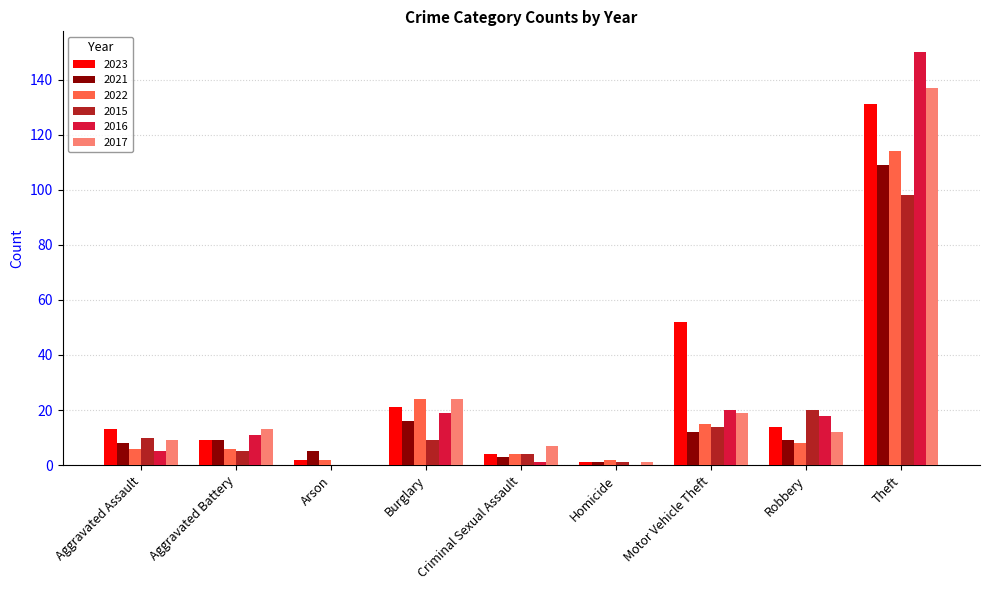

What is the greatest value displayed?

150